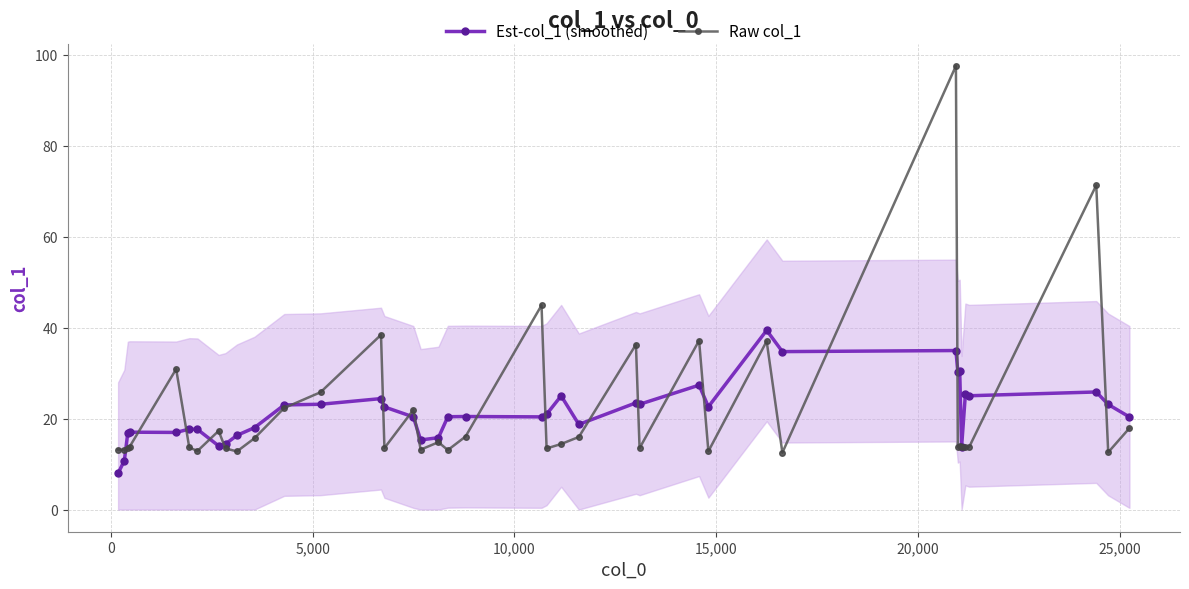

Count the number of categories in the chart.

39